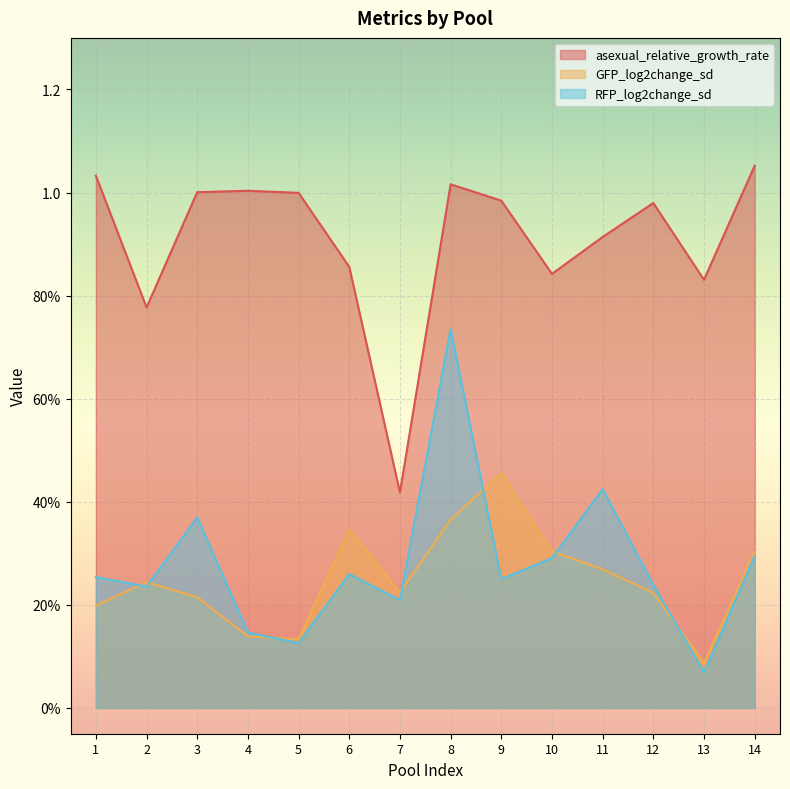

How many interior local valleys does the asexual_relative_growth_rate series have?

4